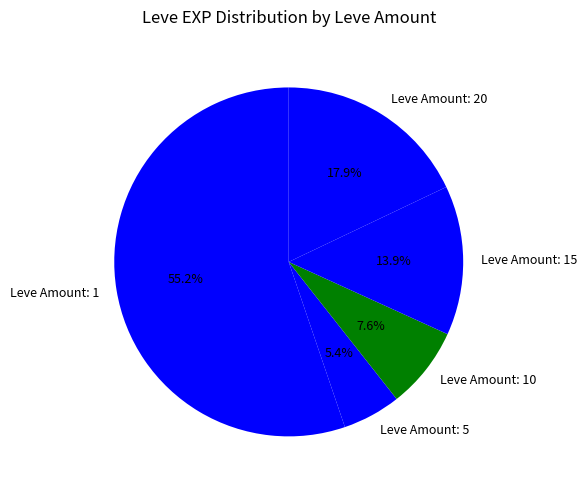

Approximately how many times larger is the value at Leve Amount: 10 compared to Leve Amount: 15?

0.5